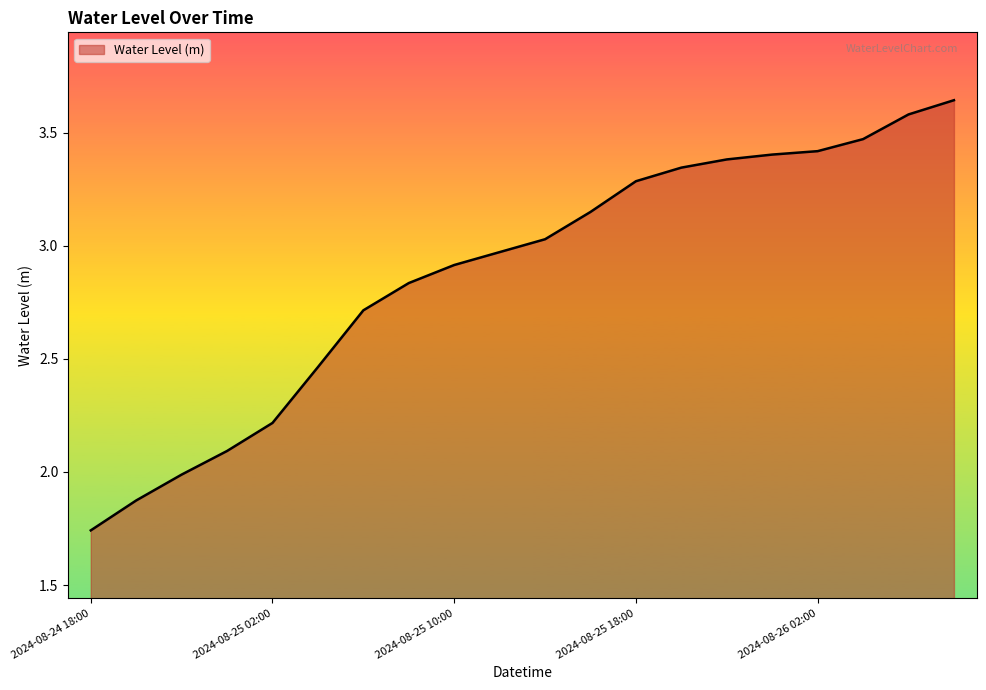

Does the chart have visible grid lines?

No